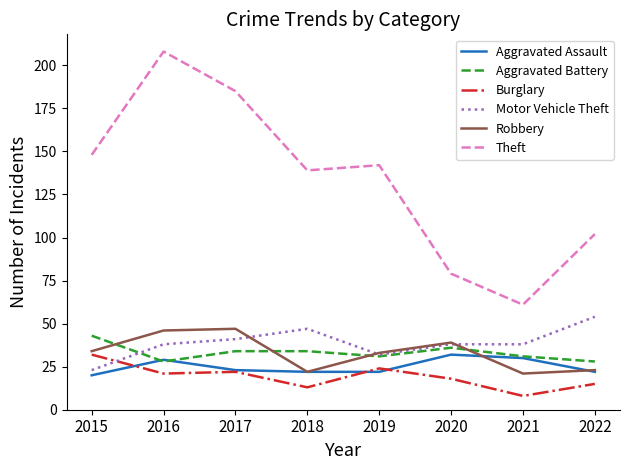

At how many categories does at least one series exceed 37?

8